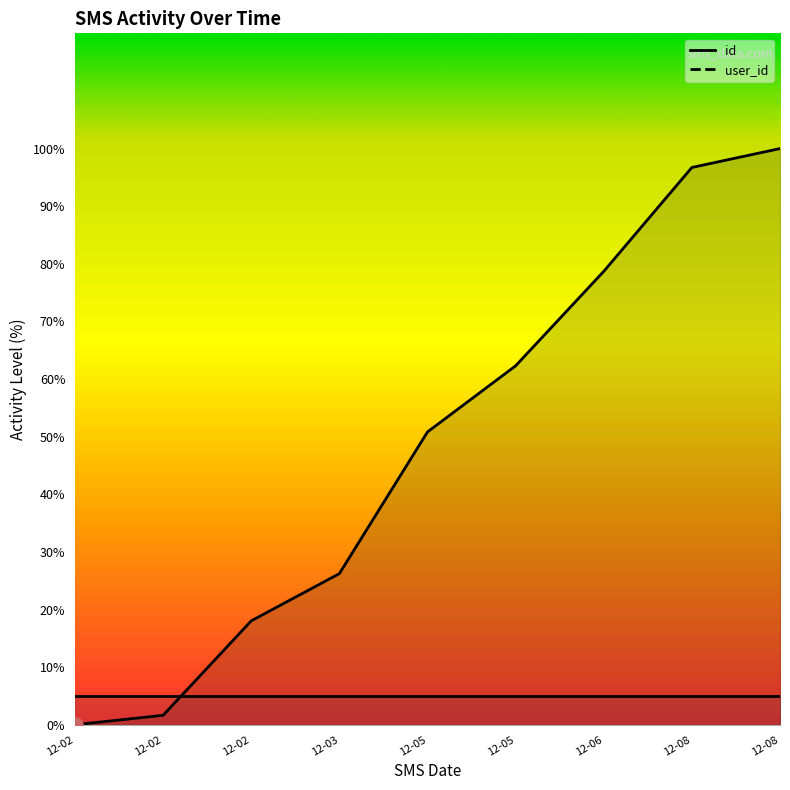

What is the change in value from 12-02 to 12-08?

+96.7